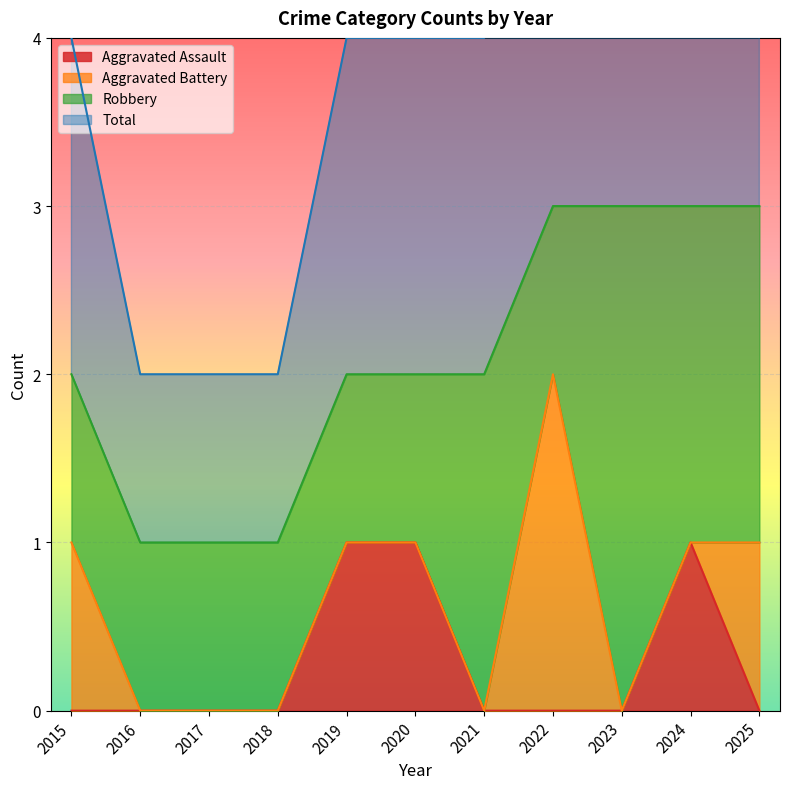

True or false: Aggravated Assault has a value of 0 at 2017.

True